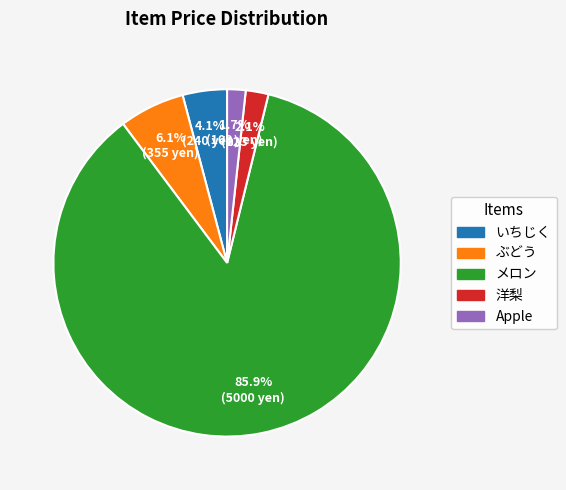

To the nearest percent, what is the combined percentage of いちじく and メロン?

90%